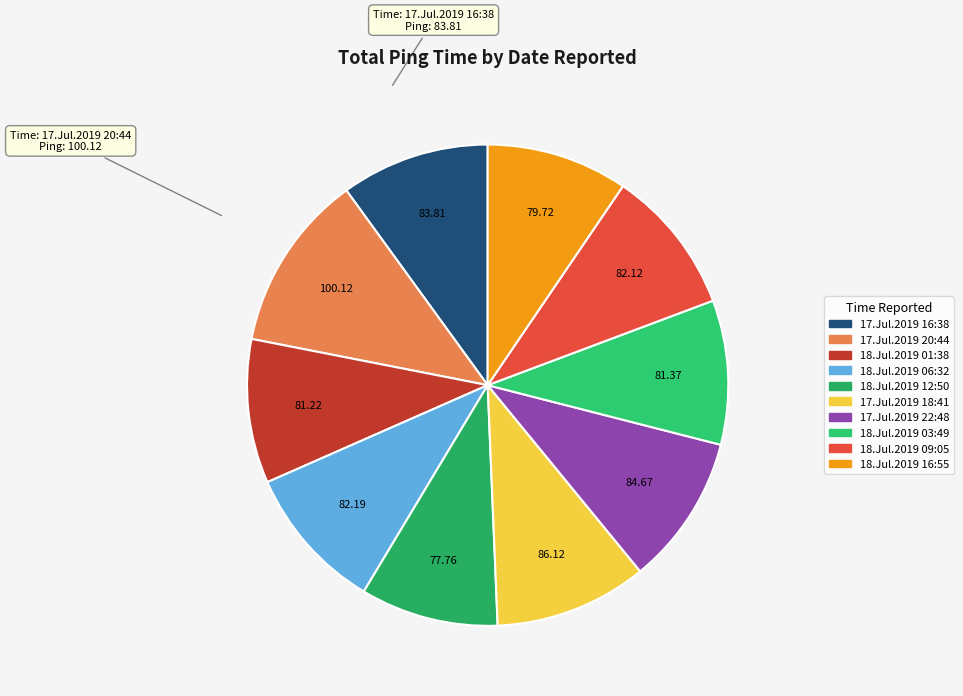

True or false: 18.Jul.2019 09:05 accounts for 10% of the total.

True